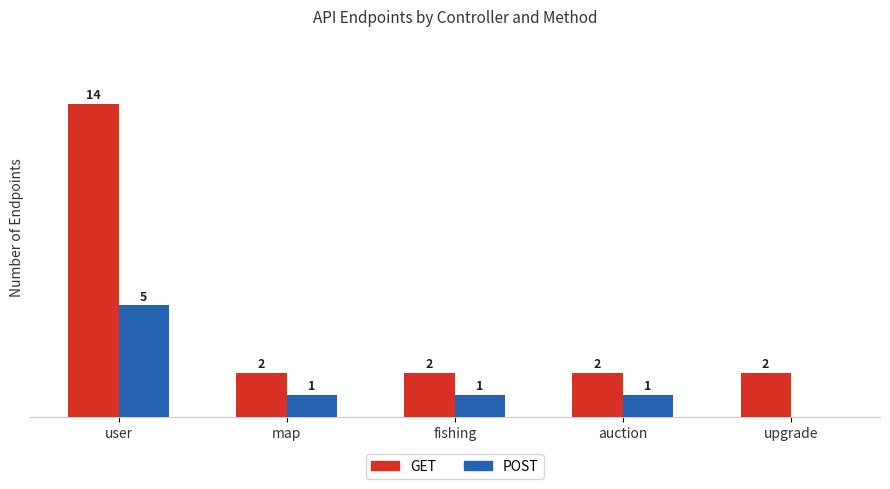

At which category is the sum across all series the highest?

user